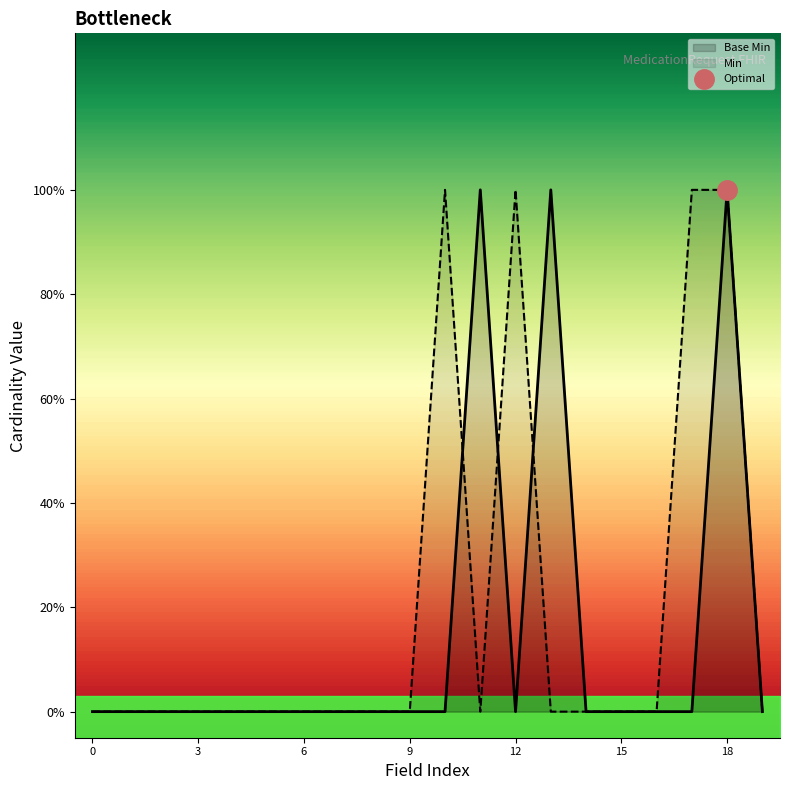

Which series has the largest total across all categories?

Min